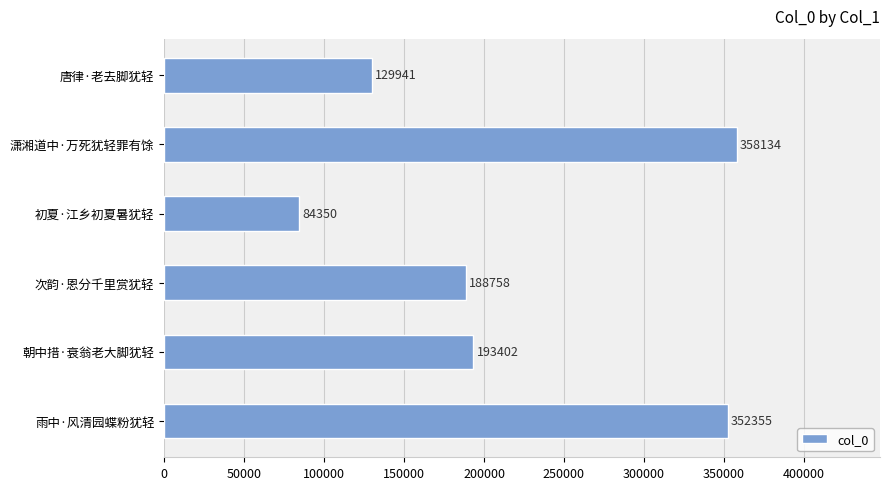

What is the sum of all values?

1306940